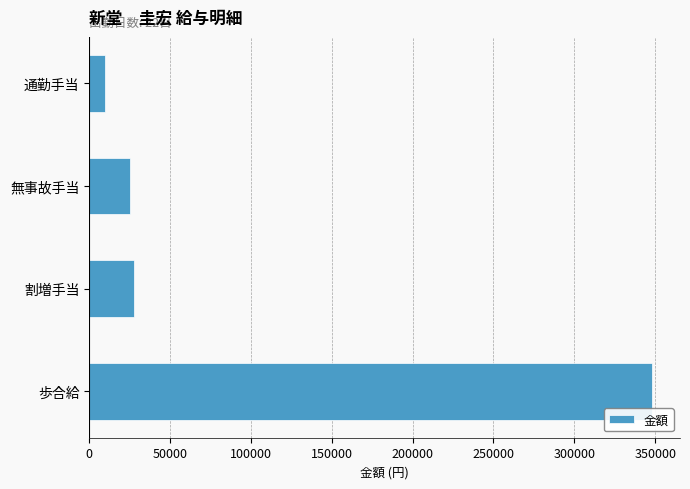

What is the change in value from 無事故手当 to 通勤手当?

-15000